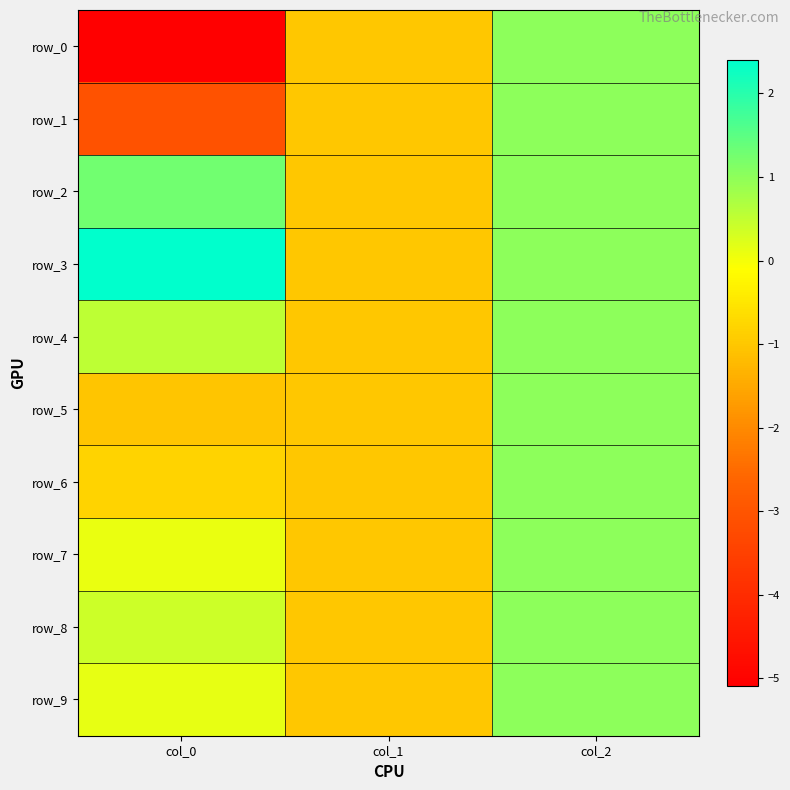

The row_9 series shows 1.6 at col_2. True or false?

False